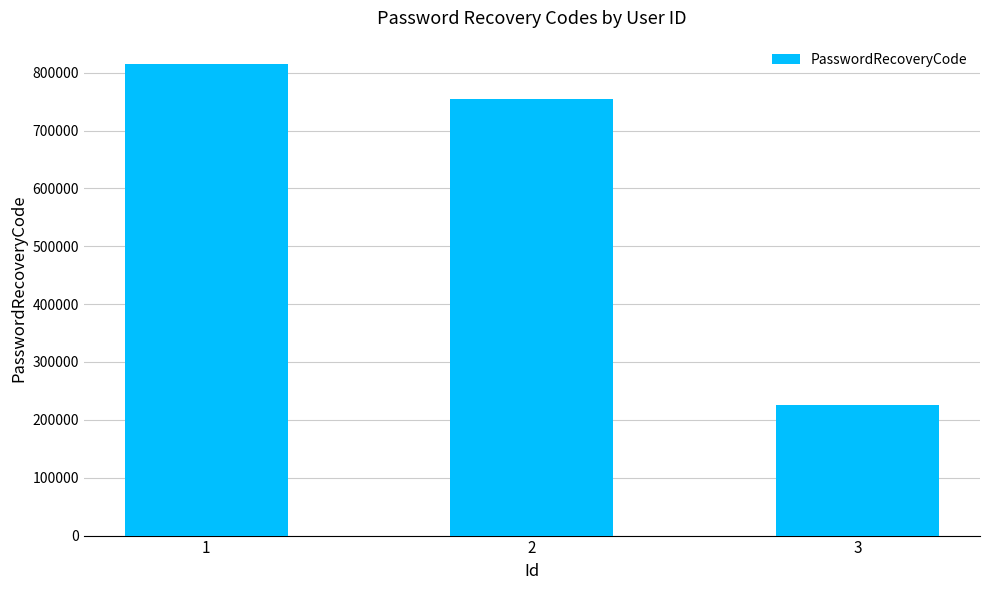

What is the sum of all values?

1795646